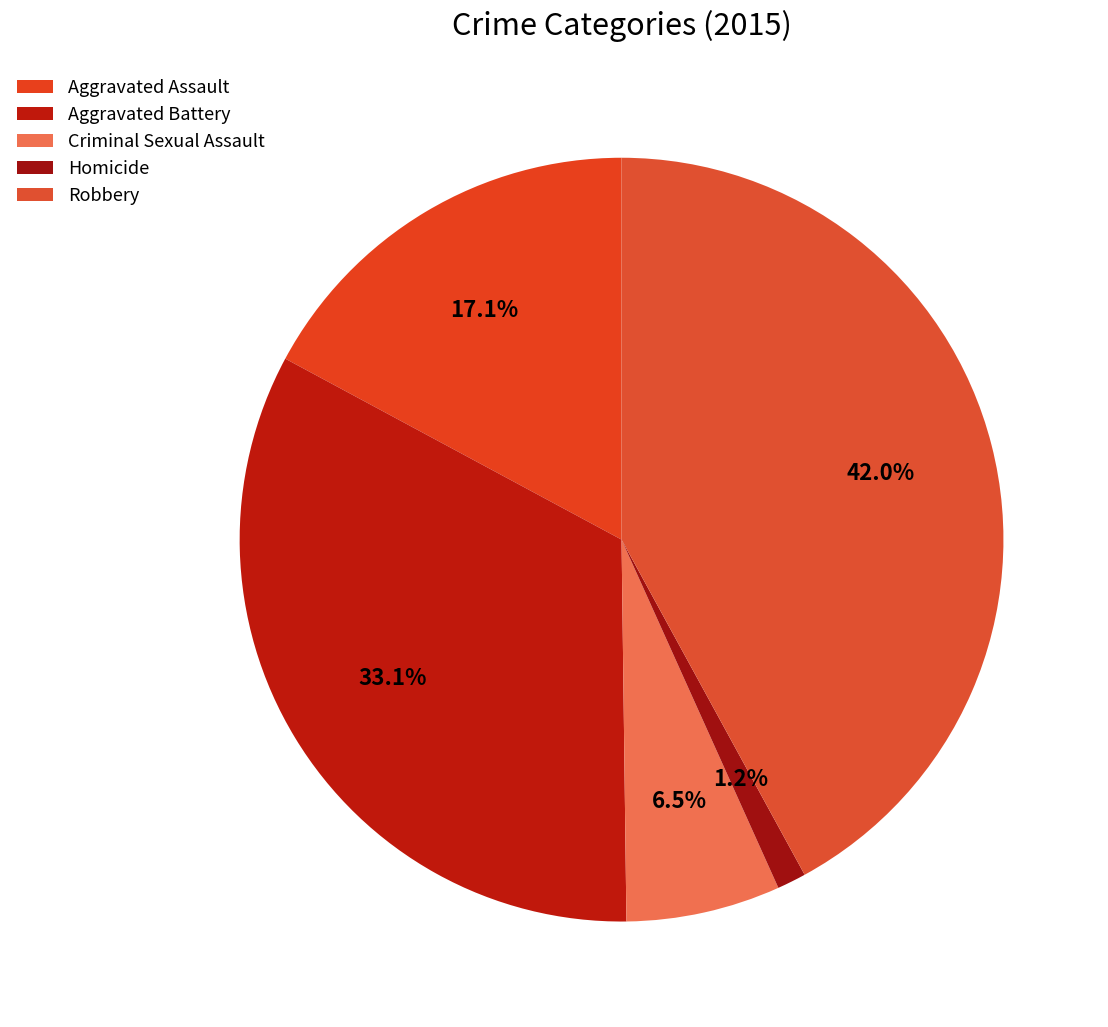

What percentage is the Aggravated Assault slice, to the nearest percent?

17%